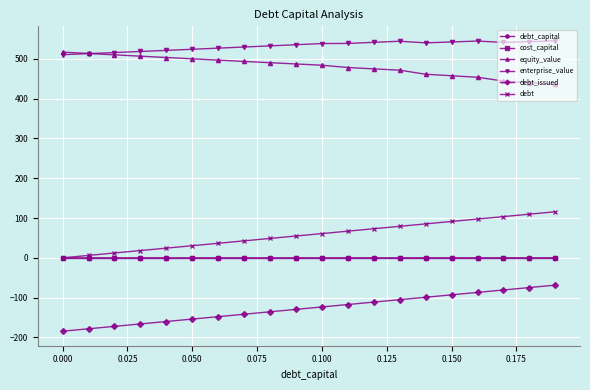

At how many categories does at least one series exceed 241?

20